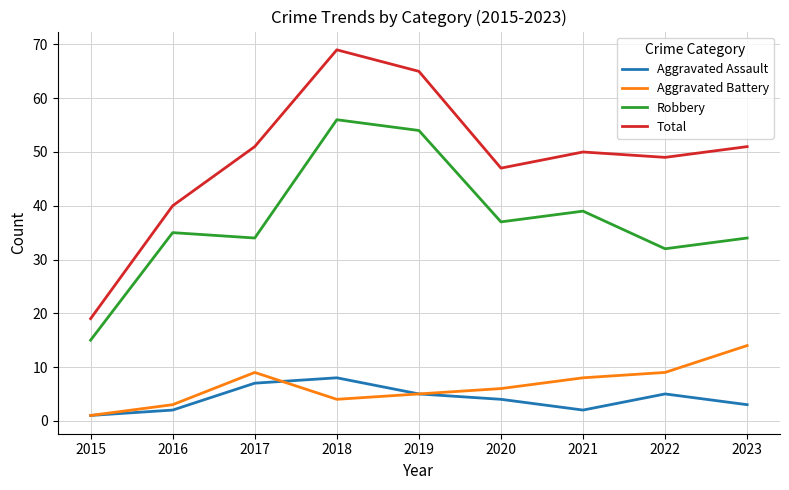

True or false: Total has a value of 51 at 2017.

True